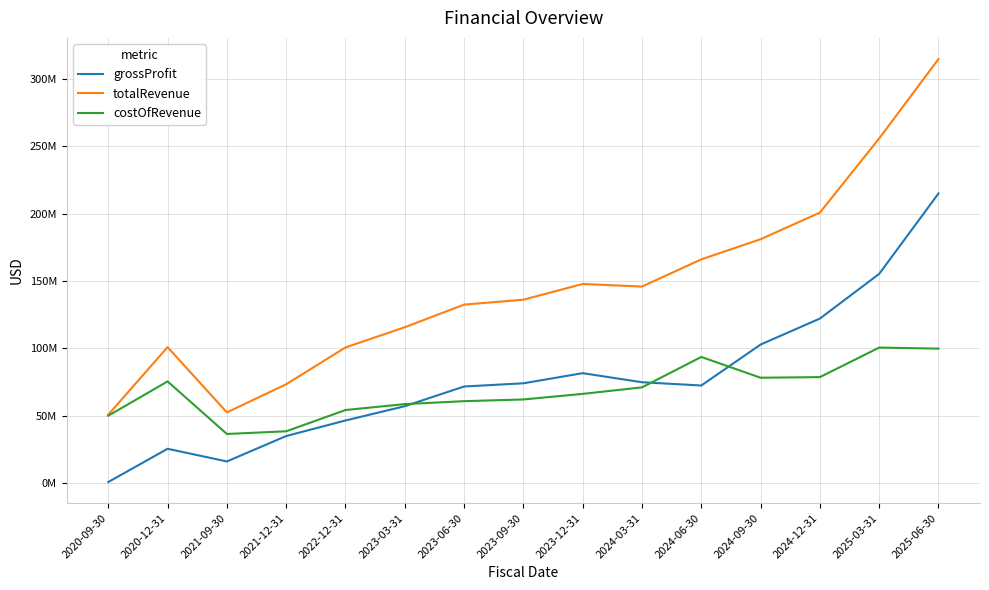

True or false: totalRevenue and costOfRevenue cross at least once.

False